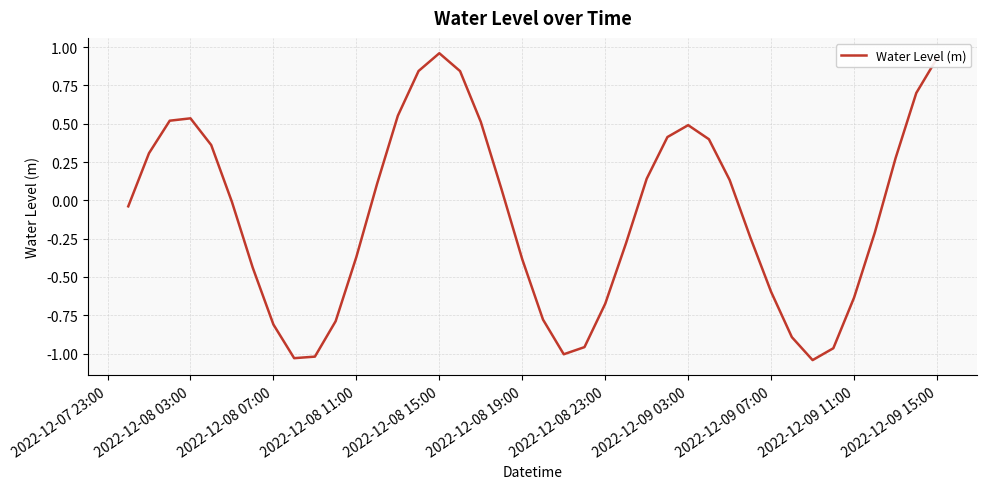

How many lines are shown in the chart?

1